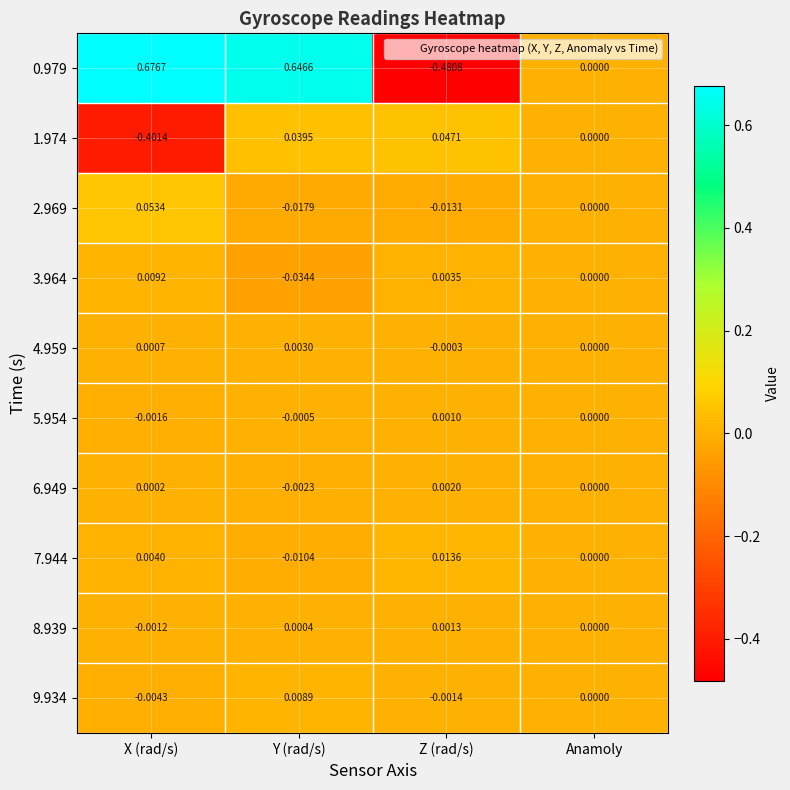

Which category has the lowest value in the 4.959 series?

Z (rad/s)